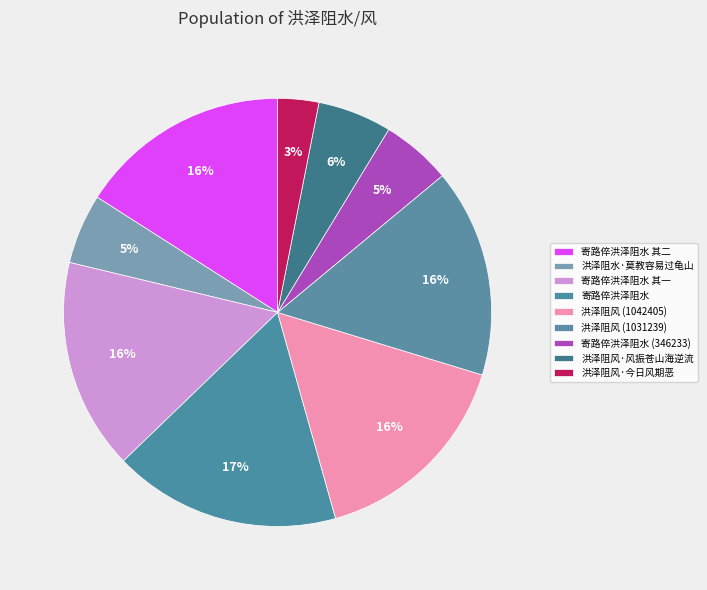

How many slices are in this pie chart?

9